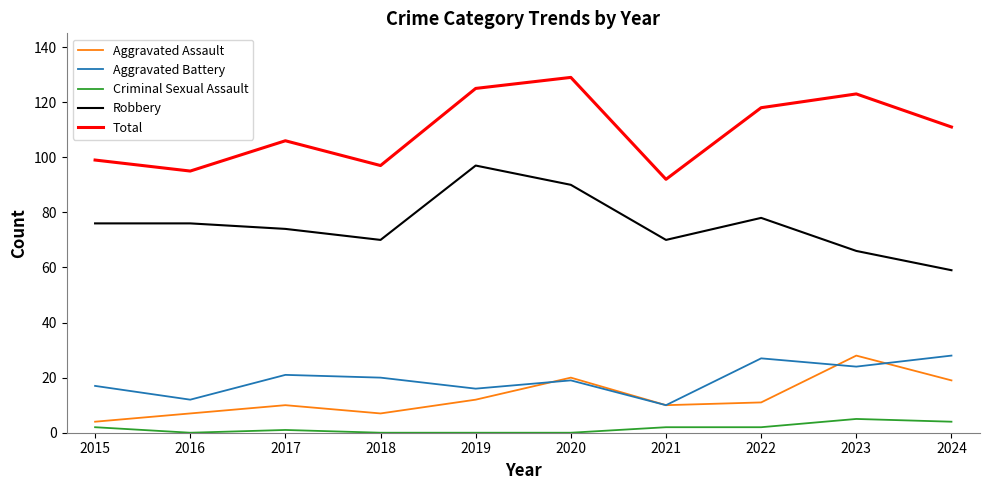

Where is the first local minimum for Aggravated Battery?

2016